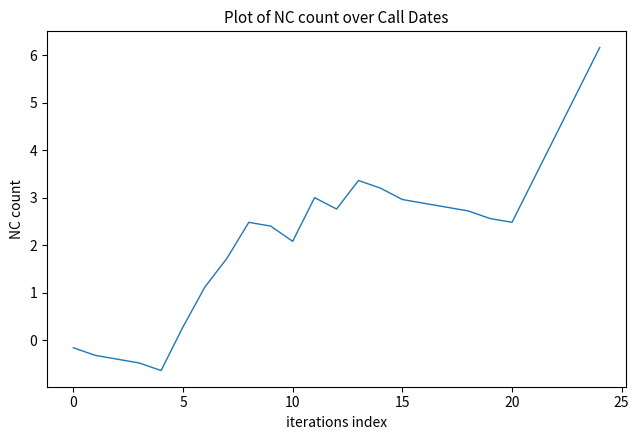

What is the difference between the maximum and minimum values?

6.8